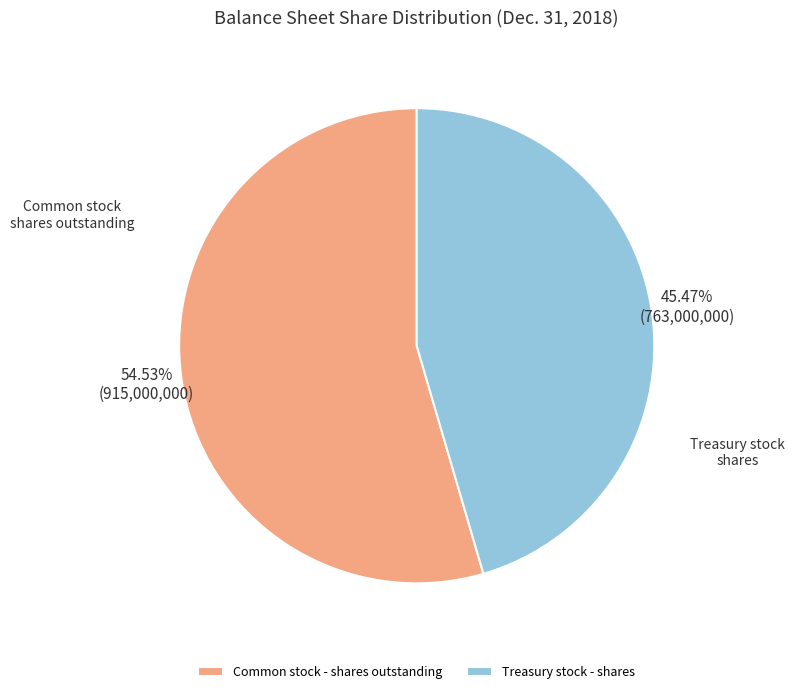

How many slices are in this pie chart?

2